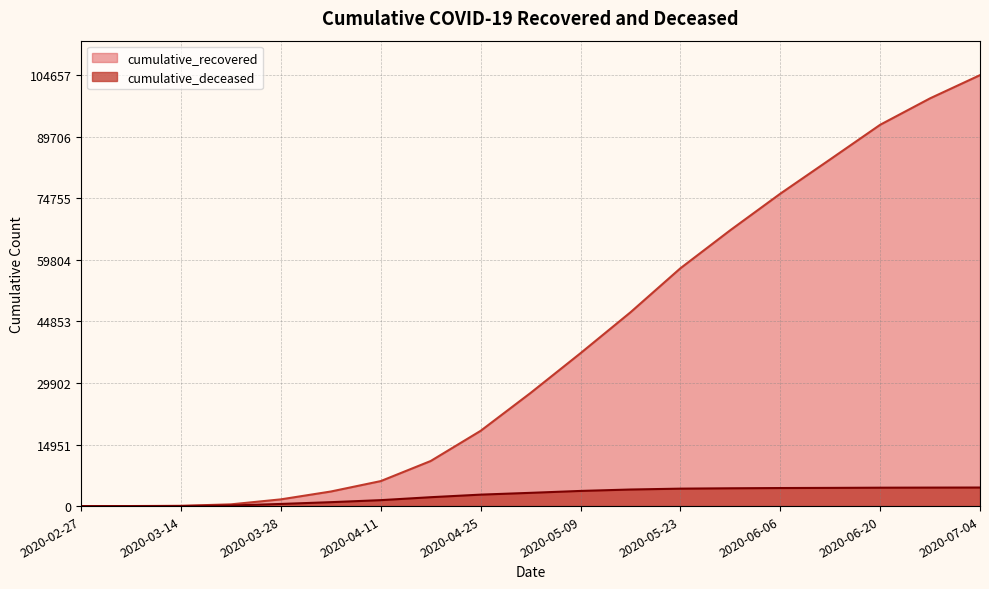

Which series changed the most between 2020-03-07 and 2020-05-16?

cumulative_recovered